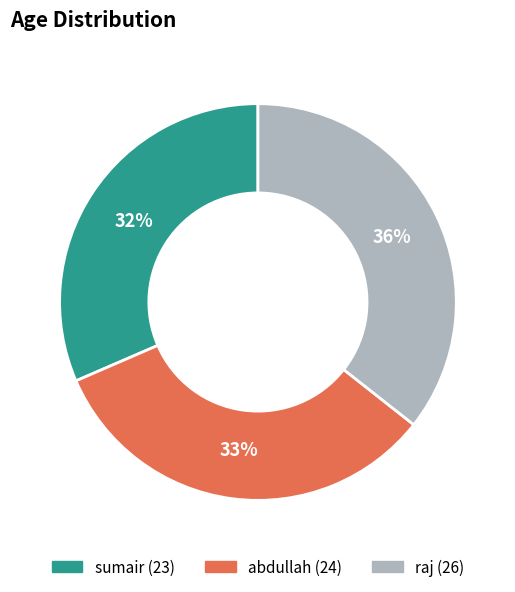

What percentage is the raj slice, to the nearest percent?

36%